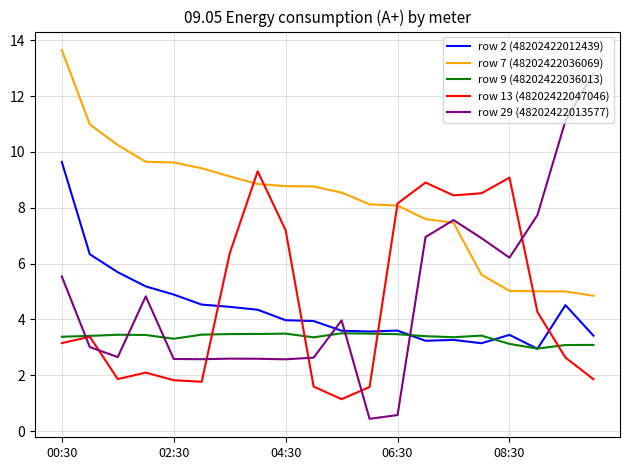

What is the greatest value displayed?

13.7